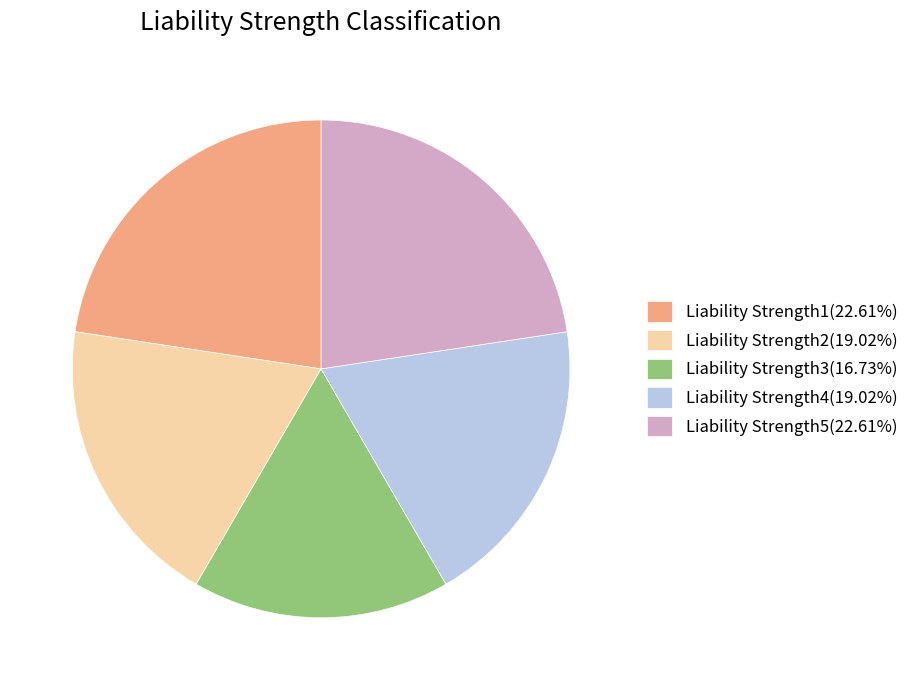

Do Liability Strength4(19.02%) and Liability Strength5(22.61%) together represent more than half of the pie?

No